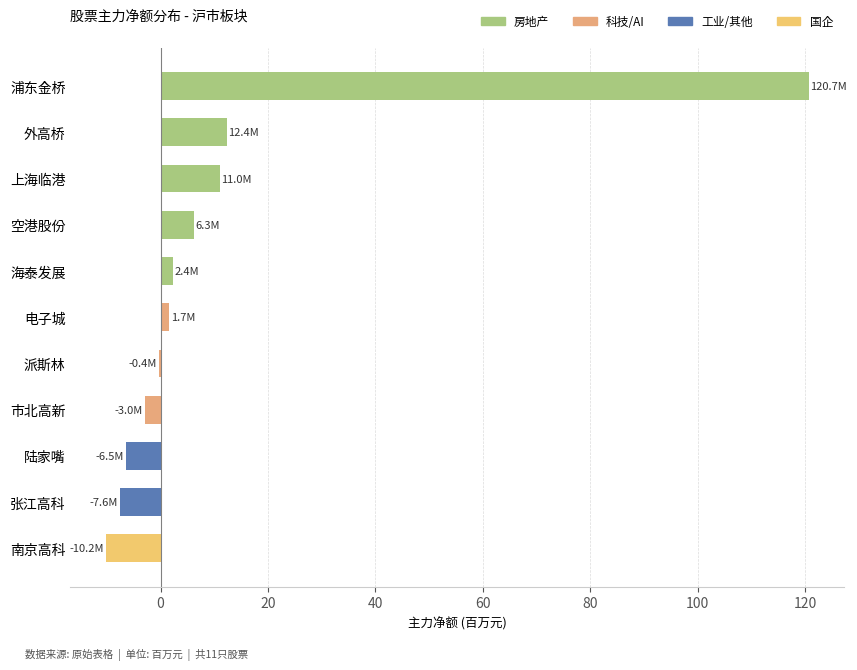

What is the change in value from 浦东金桥 to 空港股份?

-114.4